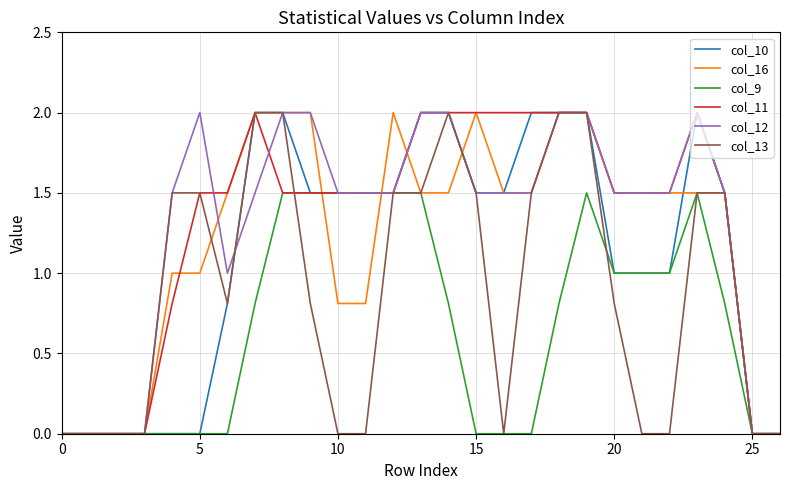

Which series has the largest range (max minus min)?

col_10